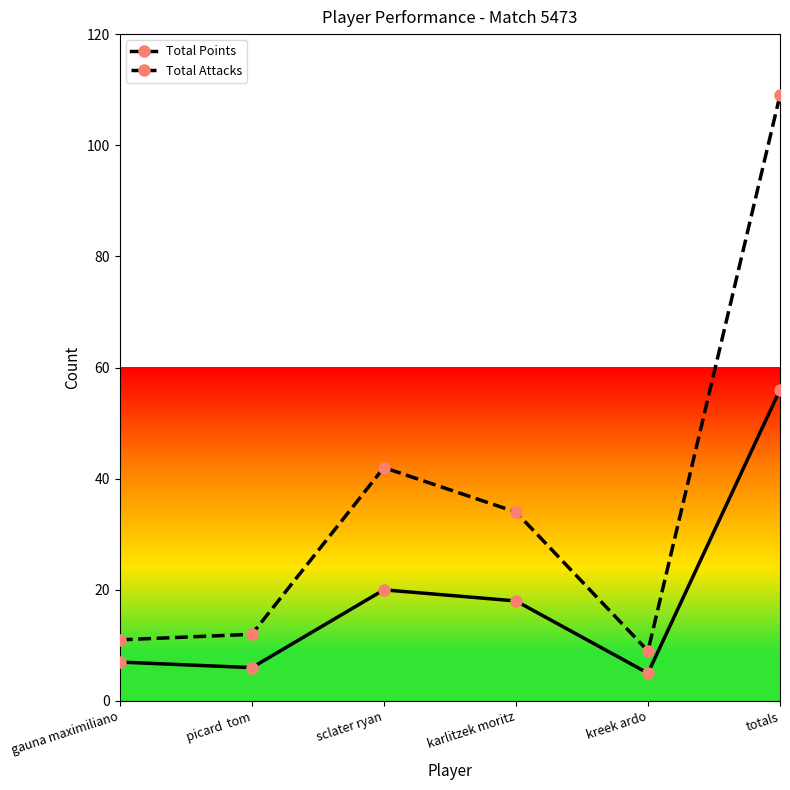

What is the value of the Total Attacks point at the 6th from the left?

109